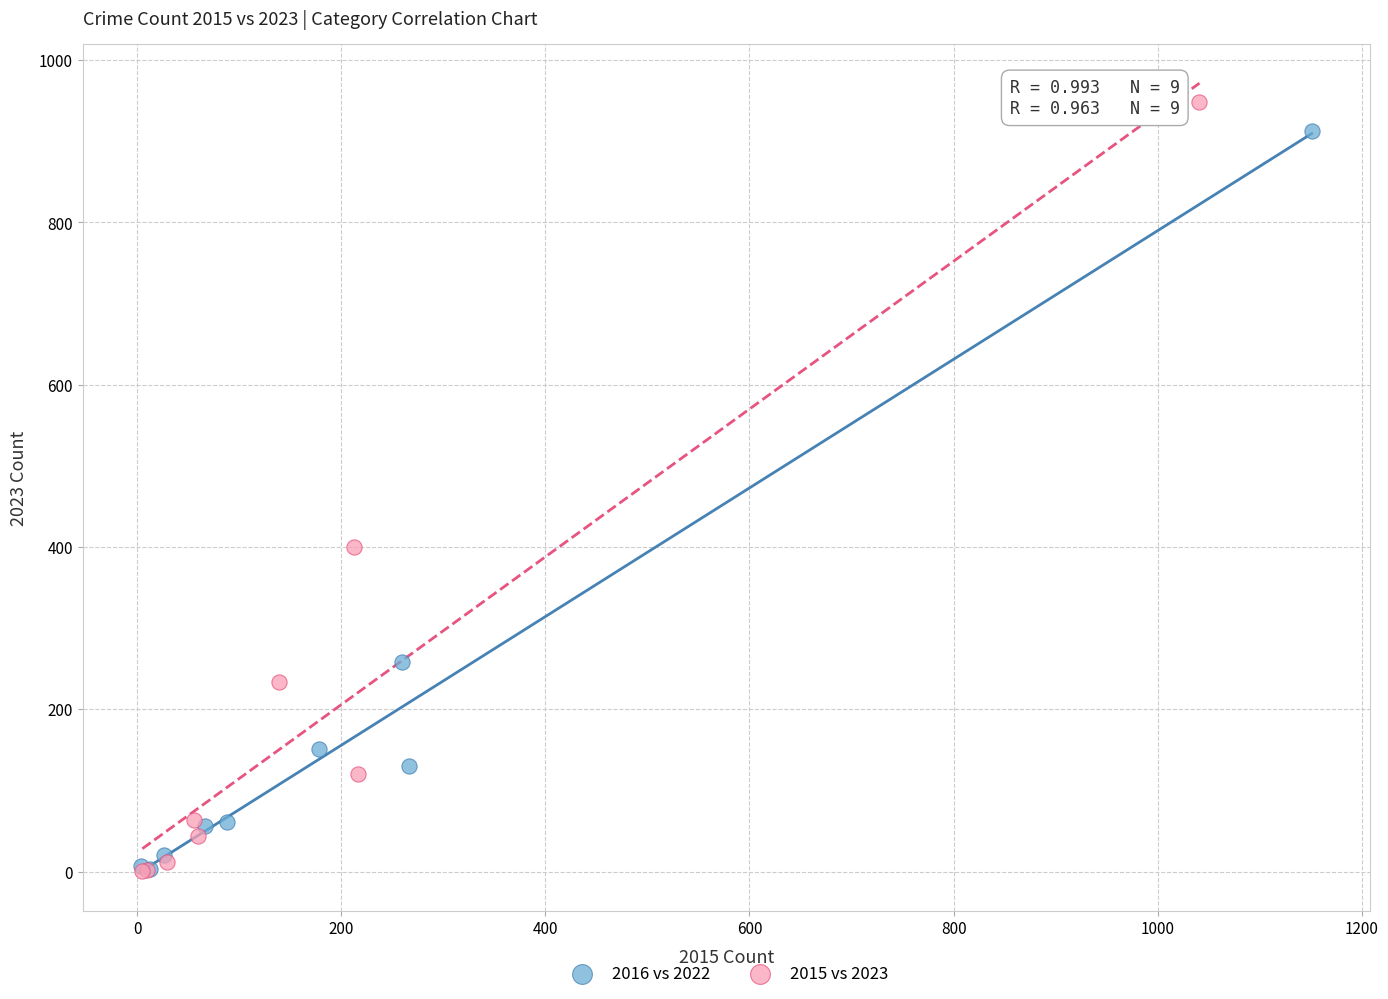

Which series has the largest Y range (max minus min)?

2015 vs 2023